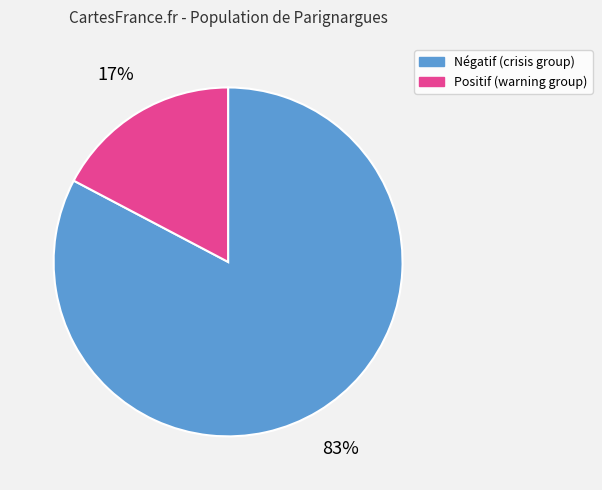

To the nearest percent, what is the average slice percentage?

50%